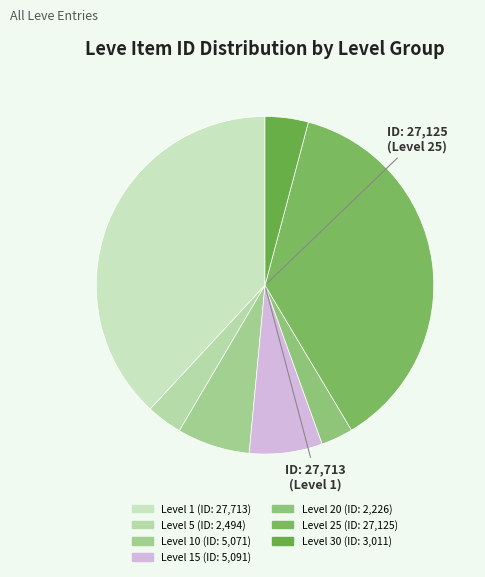

To the nearest percent, what is the average slice percentage?

14%